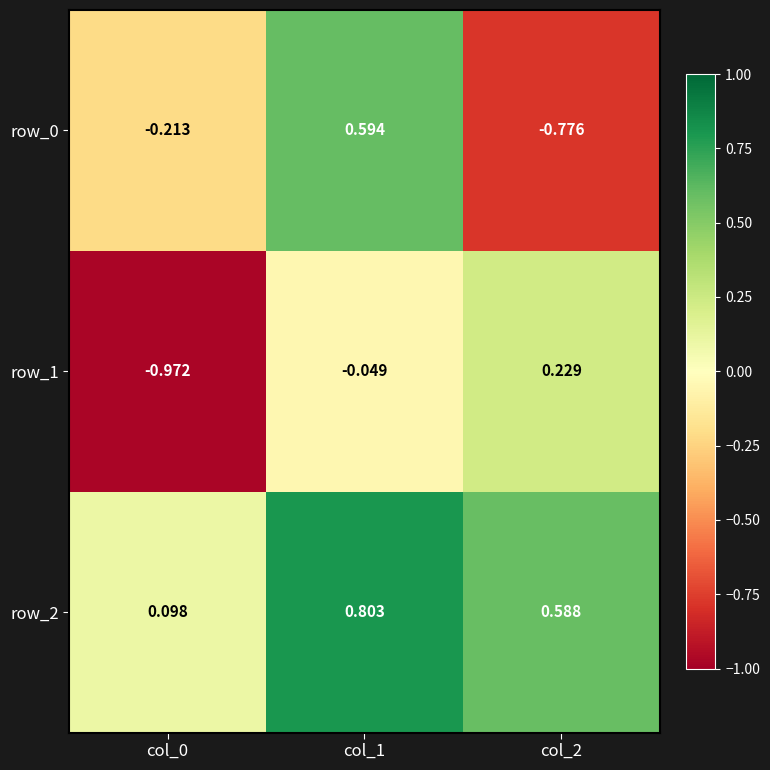

Rank the series by their average value, from highest to lowest.

row_2, row_0, row_1